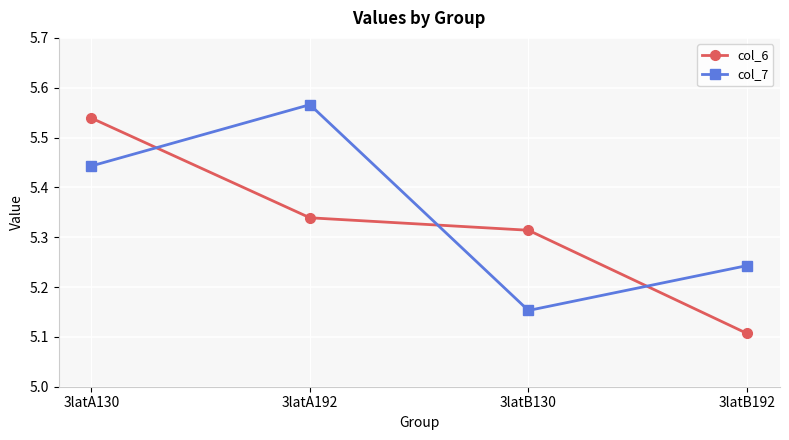

How many categories are shown in the chart?

4